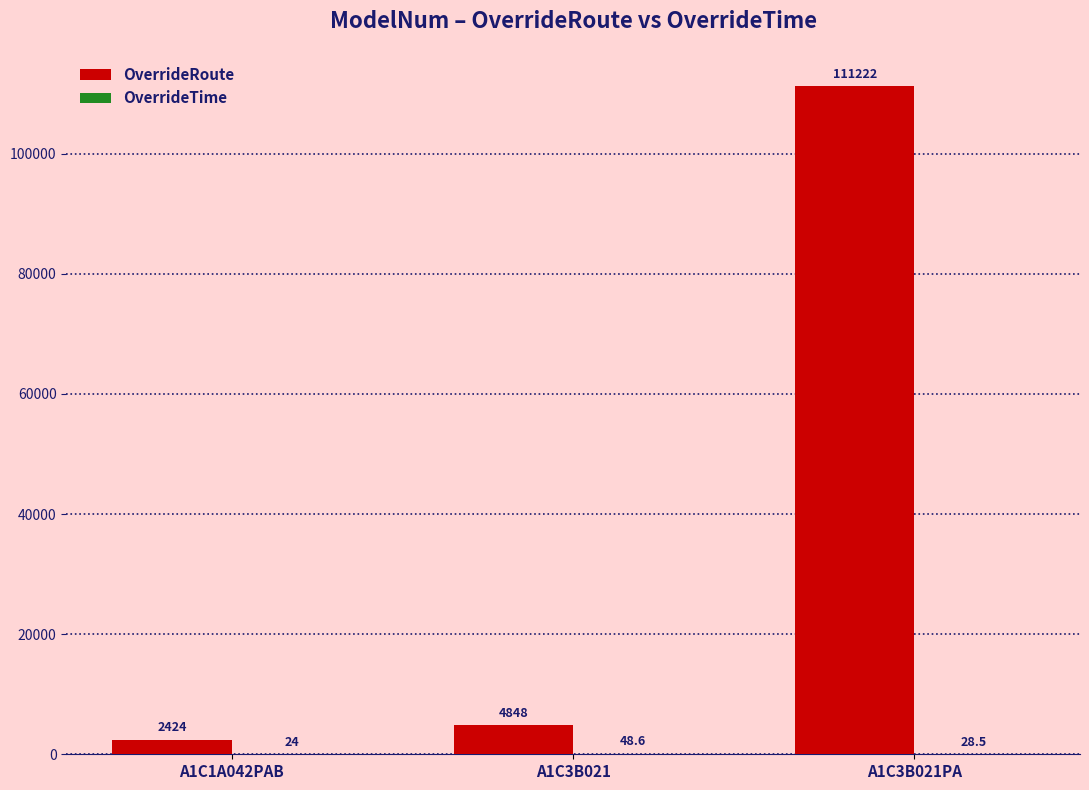

The value of OverrideRoute at A1C3B021 is 4848.0. True or false?

True